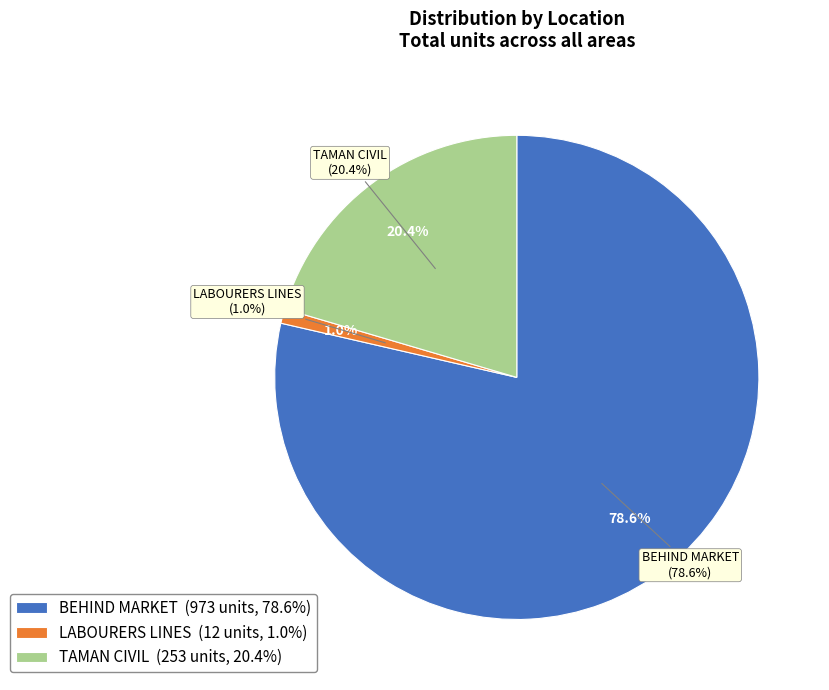

To the nearest percent, what is the combined percentage of LABOURERS LINES and BEHIND MARKET?

80%